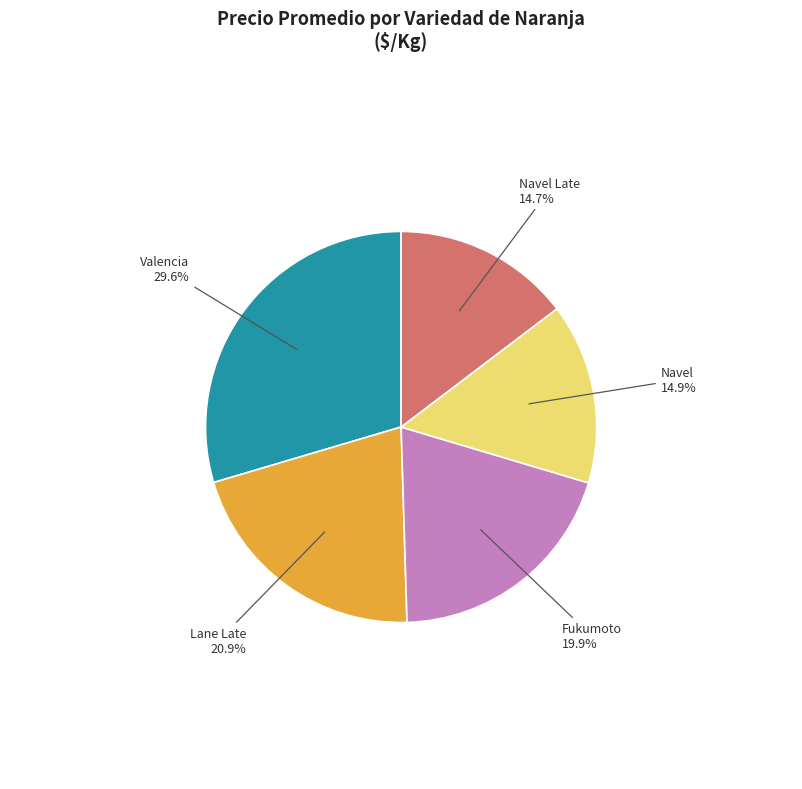

What percentage is the Fukumoto slice, to the nearest percent?

20%